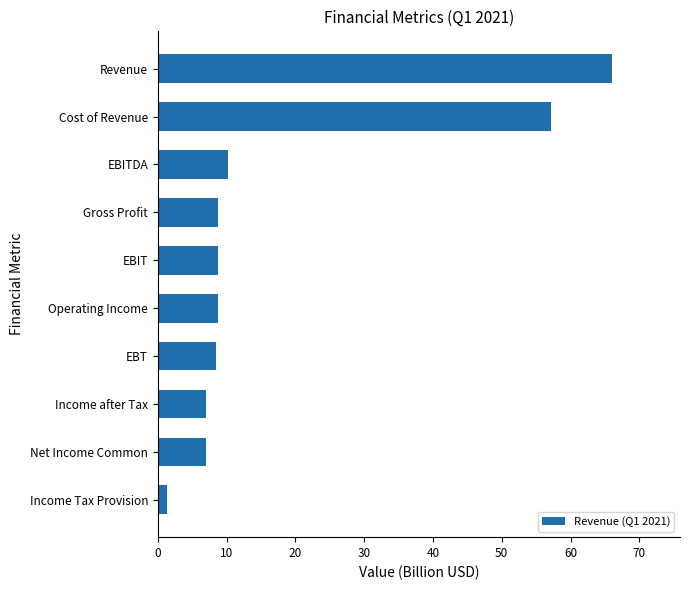

What is the sum of all values?

183.3